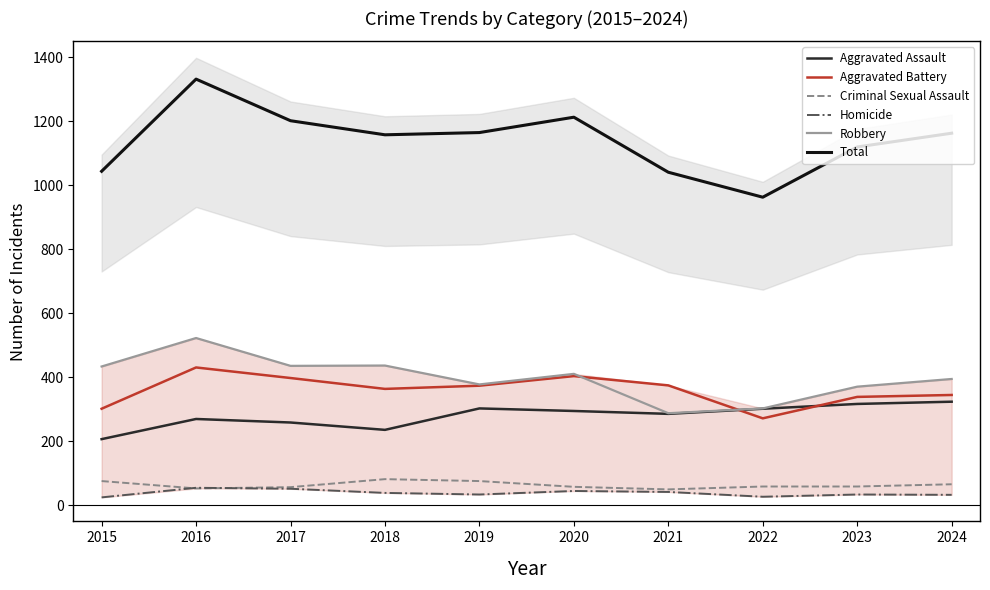

What is the maximum value for Aggravated Assault?

324